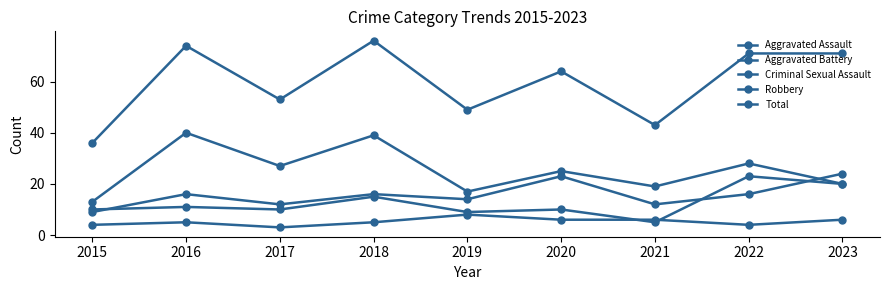

What is the minimum value shown in the chart?

3